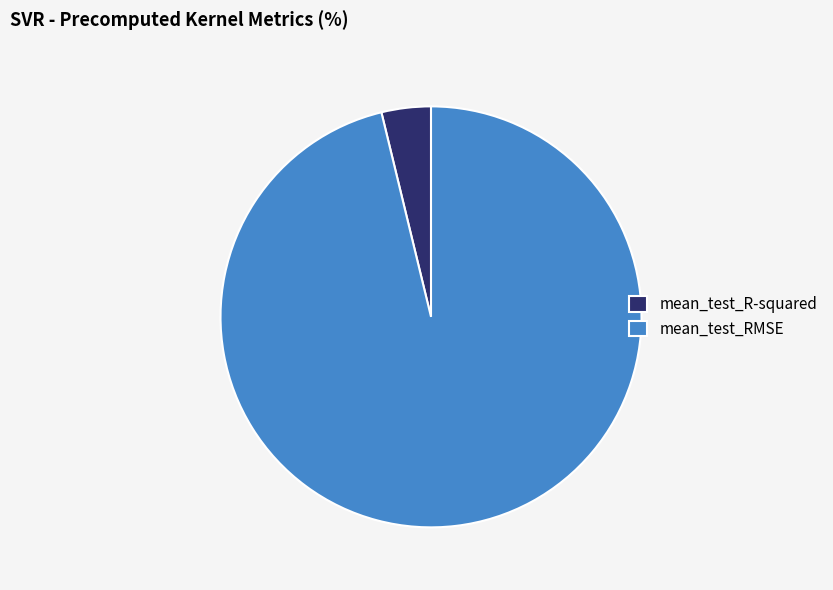

Which category has the smallest portion of the pie?

mean_test_R-squared